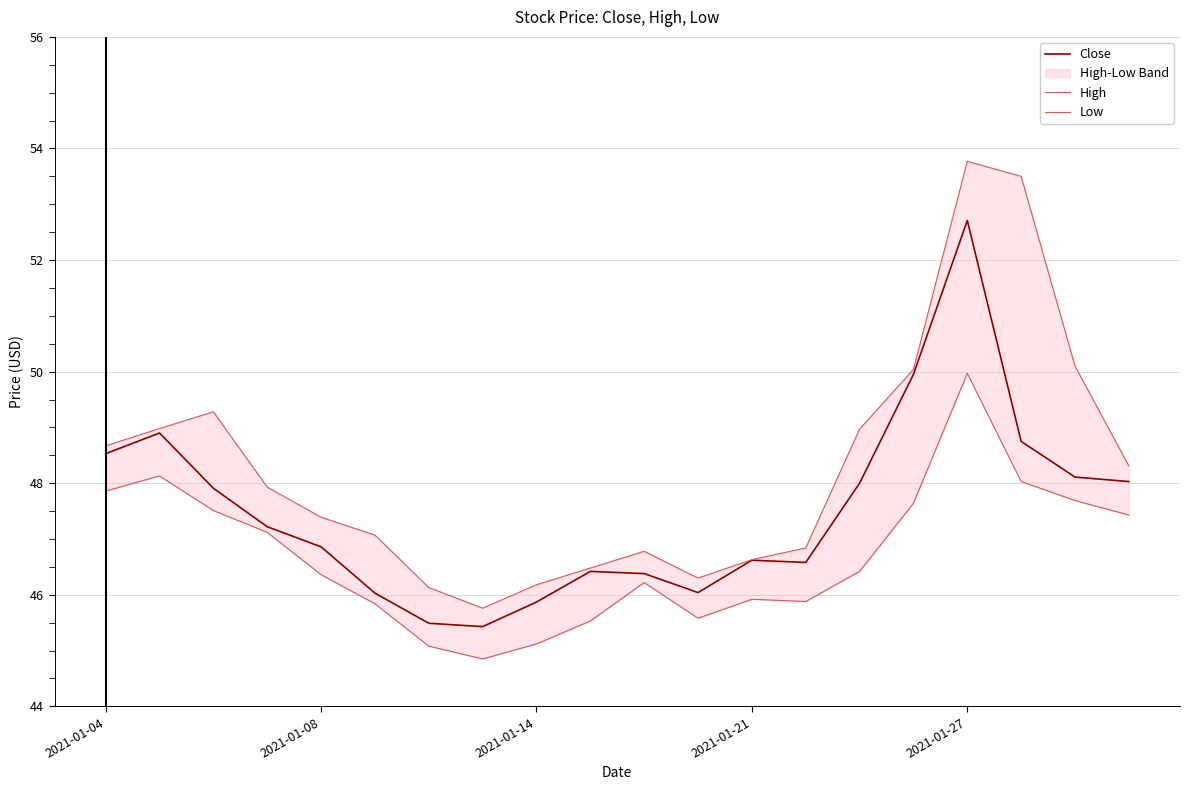

Is it true that Close equals 52.7 at 2021-01-27?

True